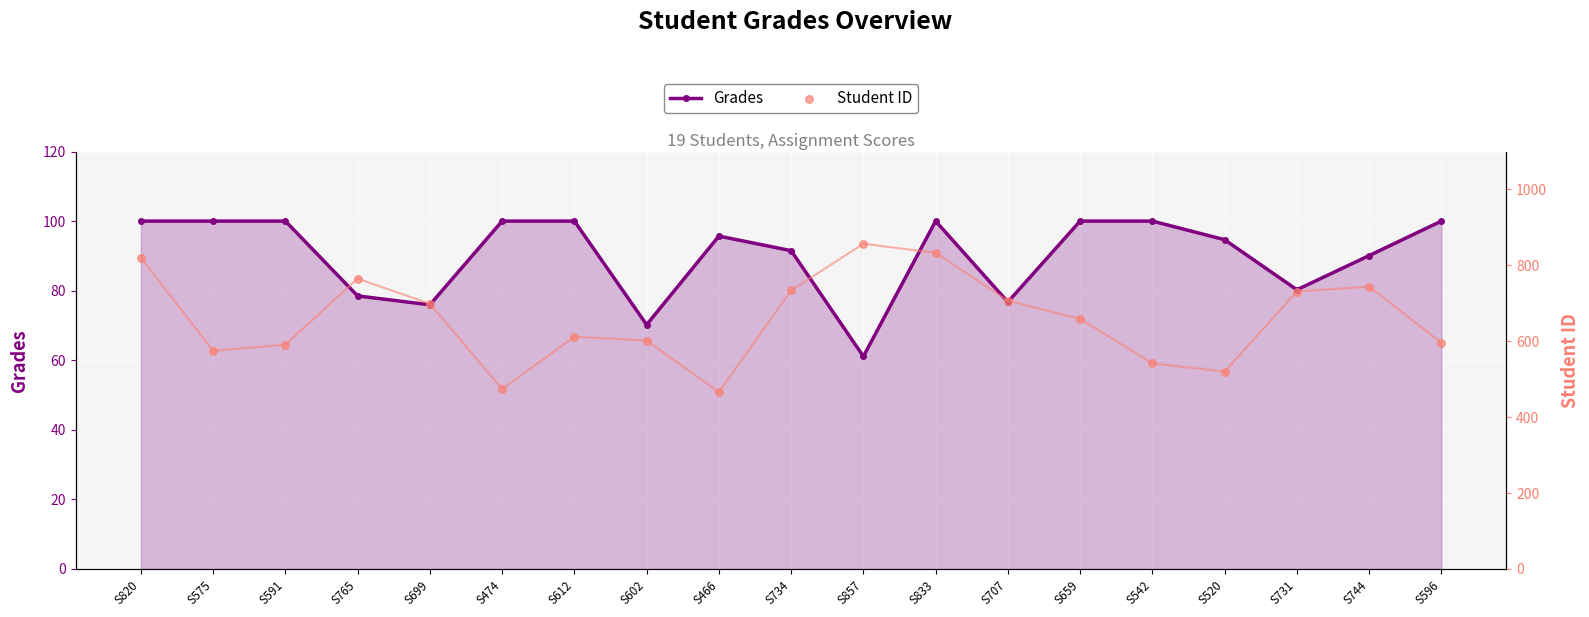

Which series has the widest spread of Y values?

Student ID